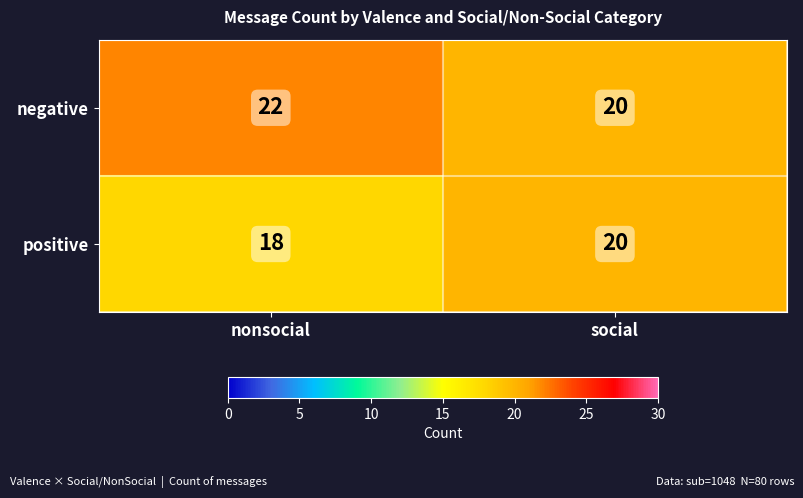

Read the positive value at nonsocial.

18